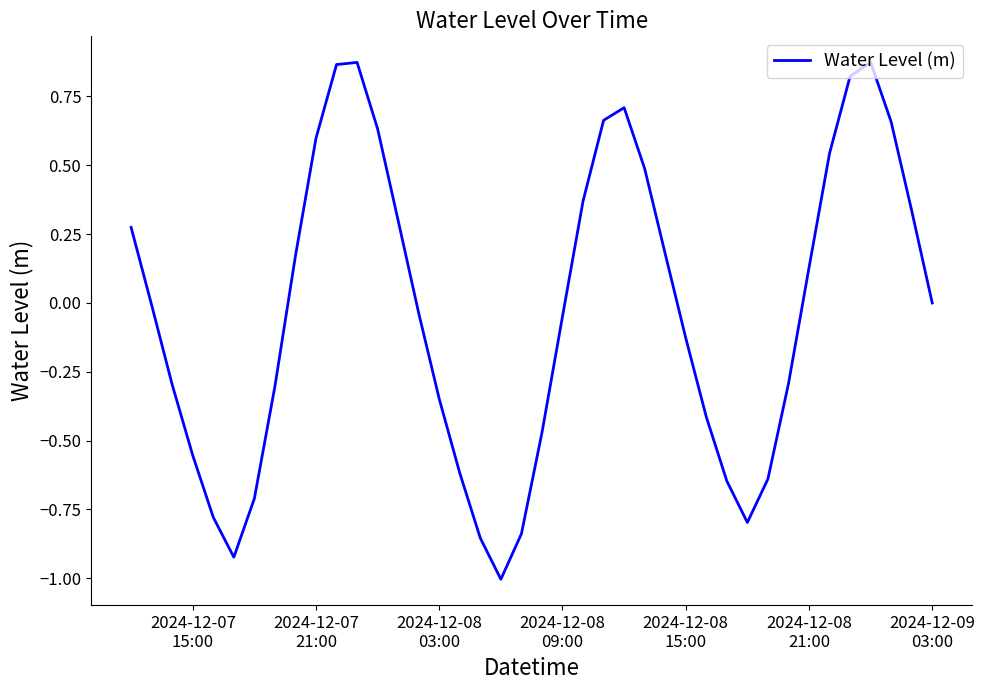

What is the difference between the maximum and minimum values?

1.9